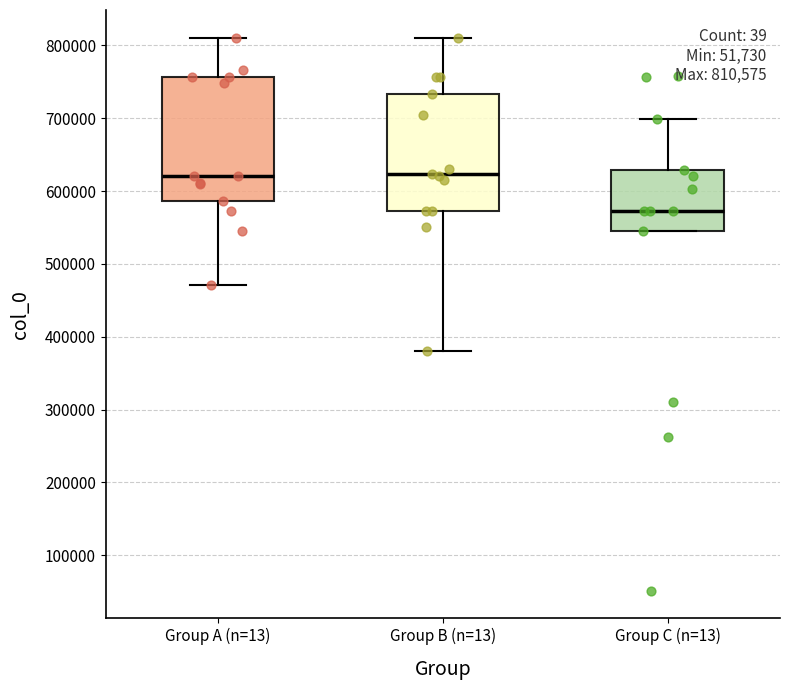

Which box has the lowest median line?

Group C (n=13)